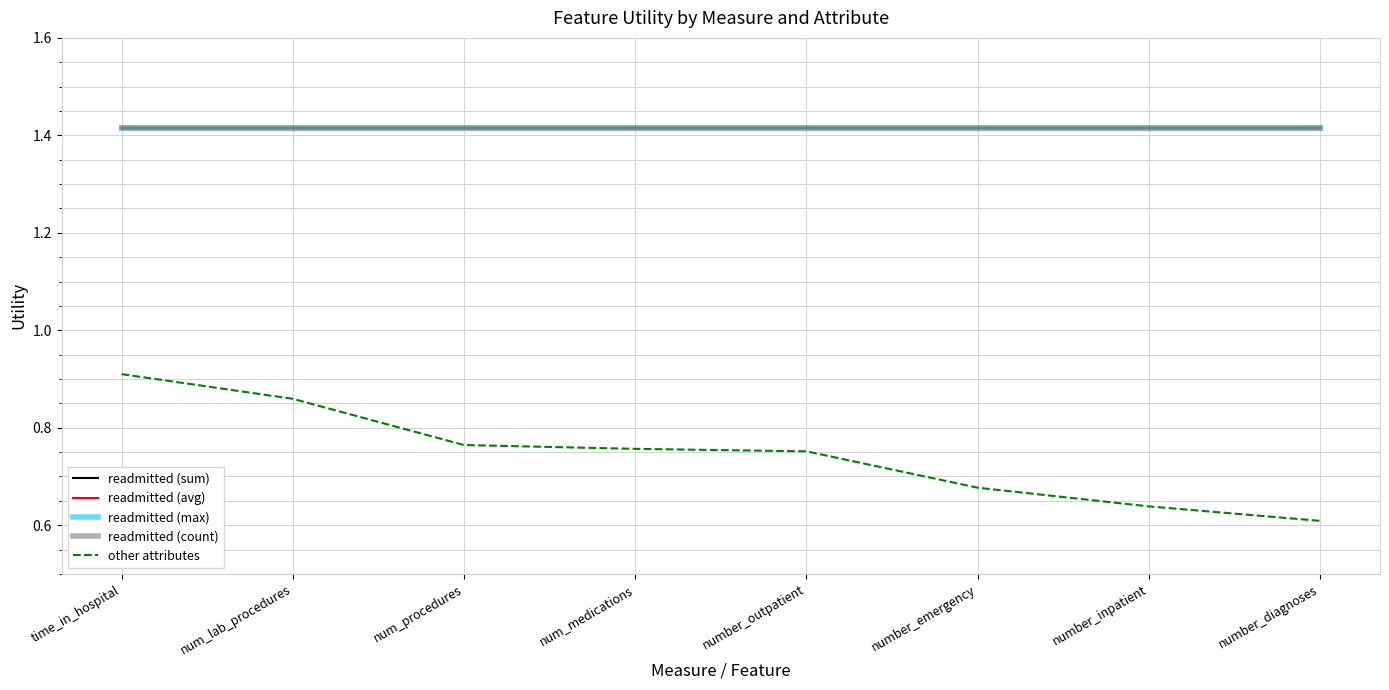

Does the chart have visible grid lines?

Yes